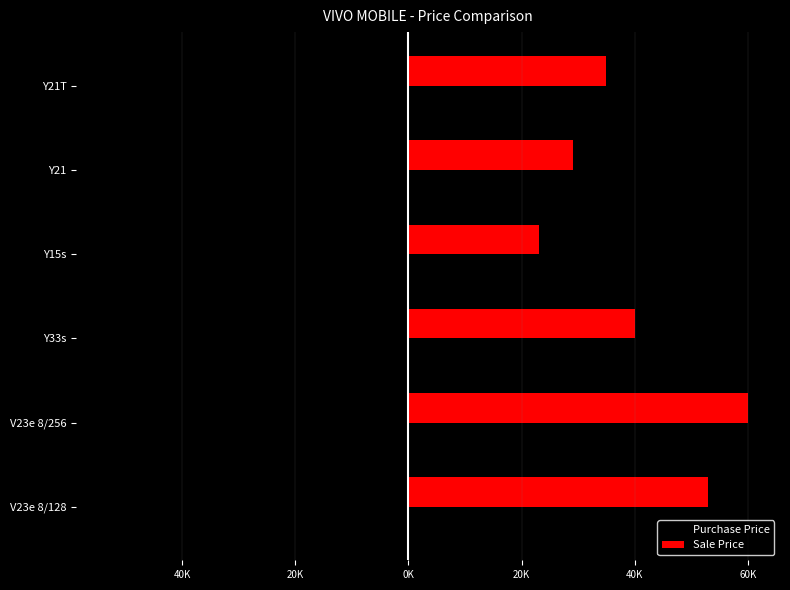

What are all the series names shown in the legend?

Purchase Price, Sale Price